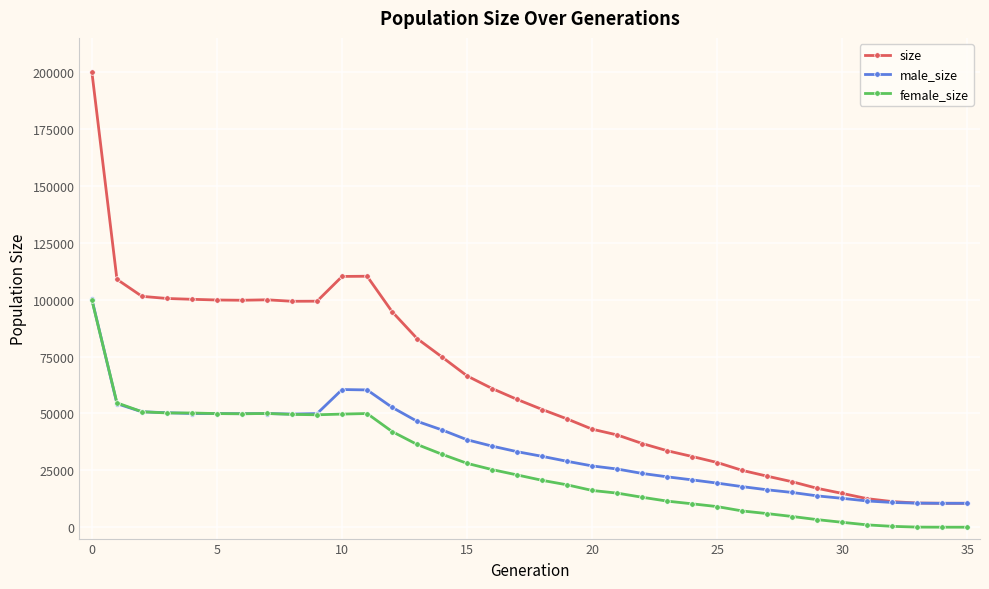

Which series has the largest total across all categories?

size